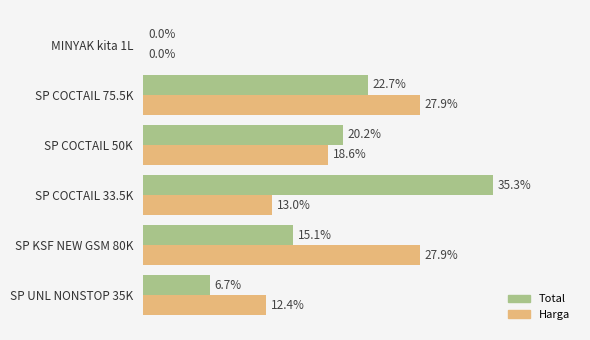

Is the value of Harga at SP UNL NONSTOP 35K greater than the value of Total at SP COCTAIL 50K?

No